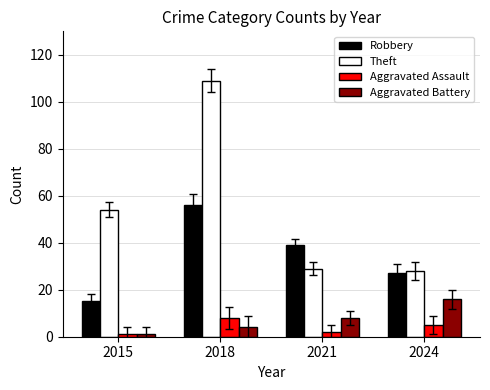

Is it true that Aggravated Assault equals 5 at 2024?

True